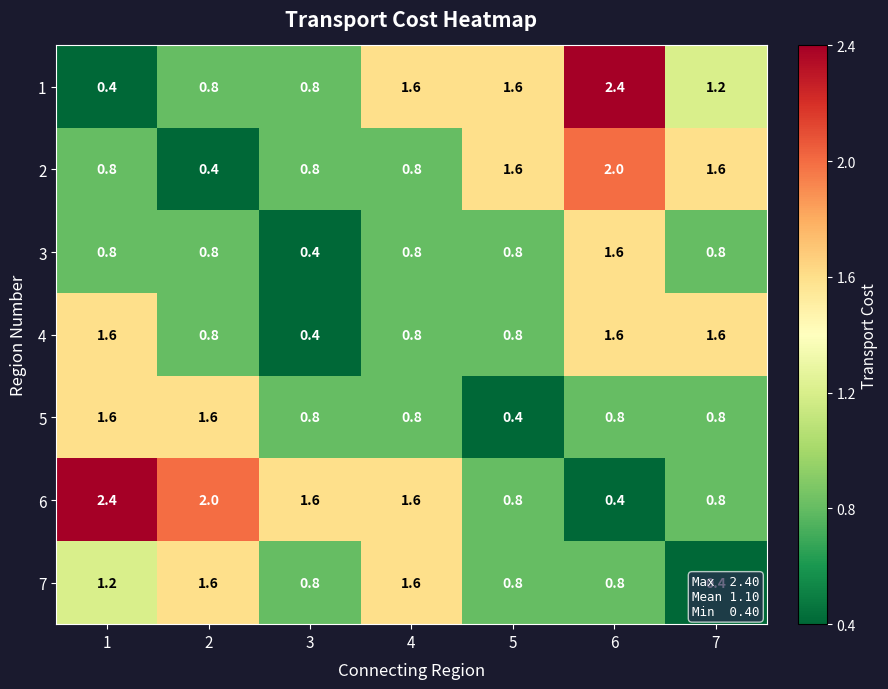

The 3 series shows 0.4 at 3. True or false?

True